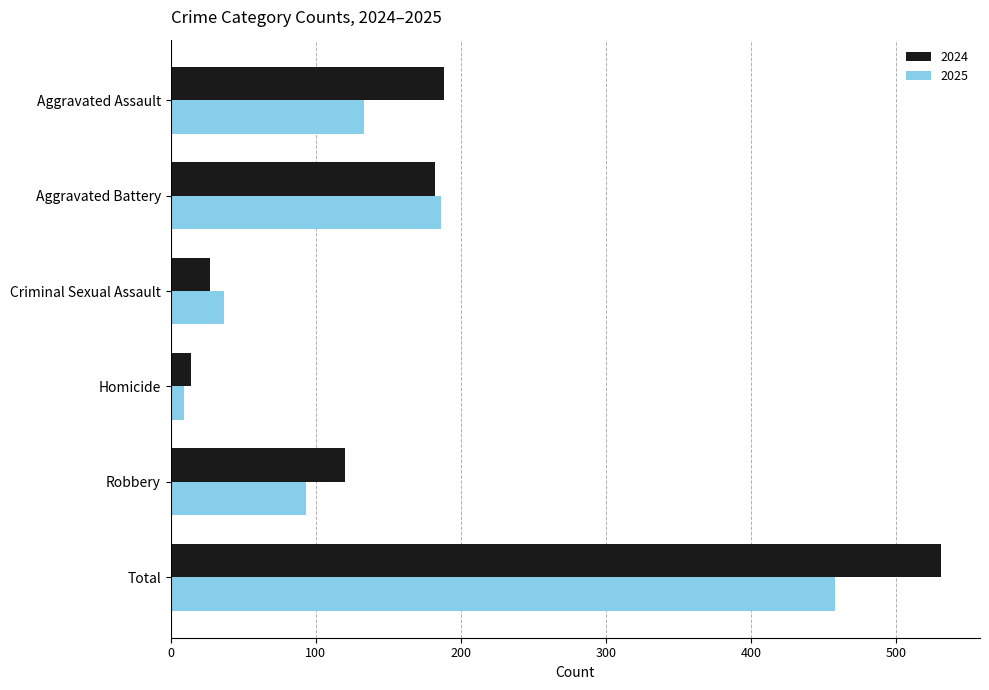

What is the difference between the highest and lowest values at Homicide?

5